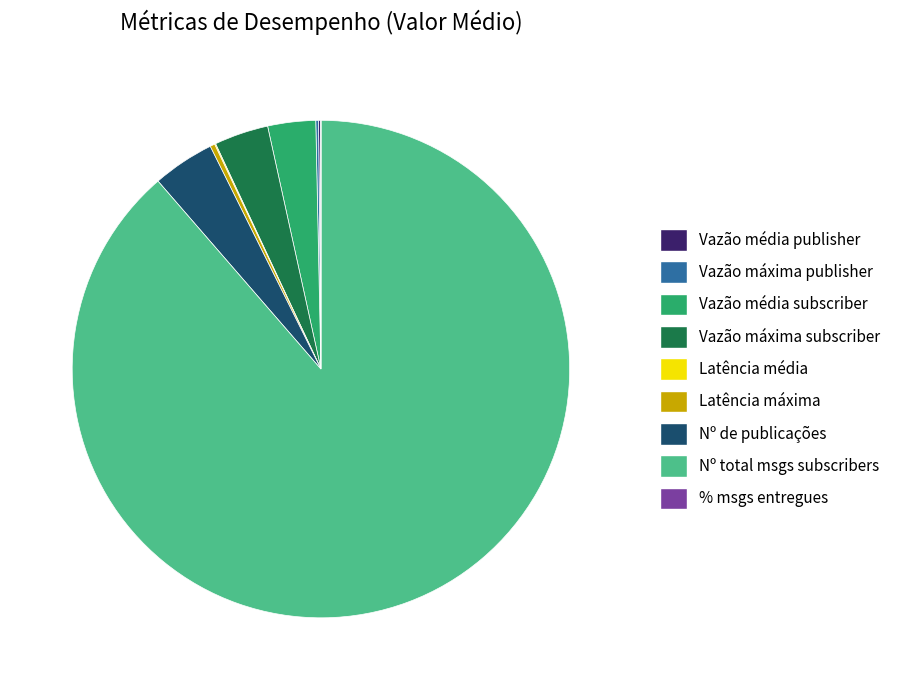

Does any single category account for the majority?

Yes